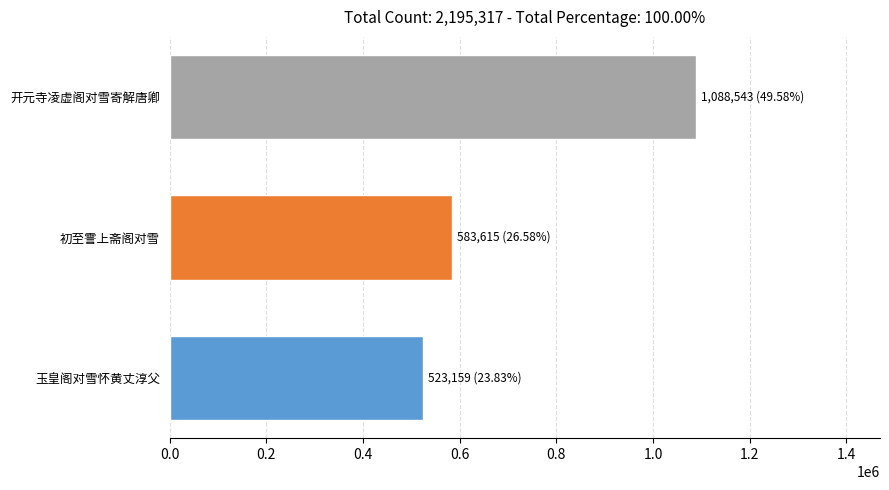

Which has a higher value, 开元寺凌虚阁对雪寄解唐卿 or 玉皇阁对雪怀黄丈淳父?

开元寺凌虚阁对雪寄解唐卿